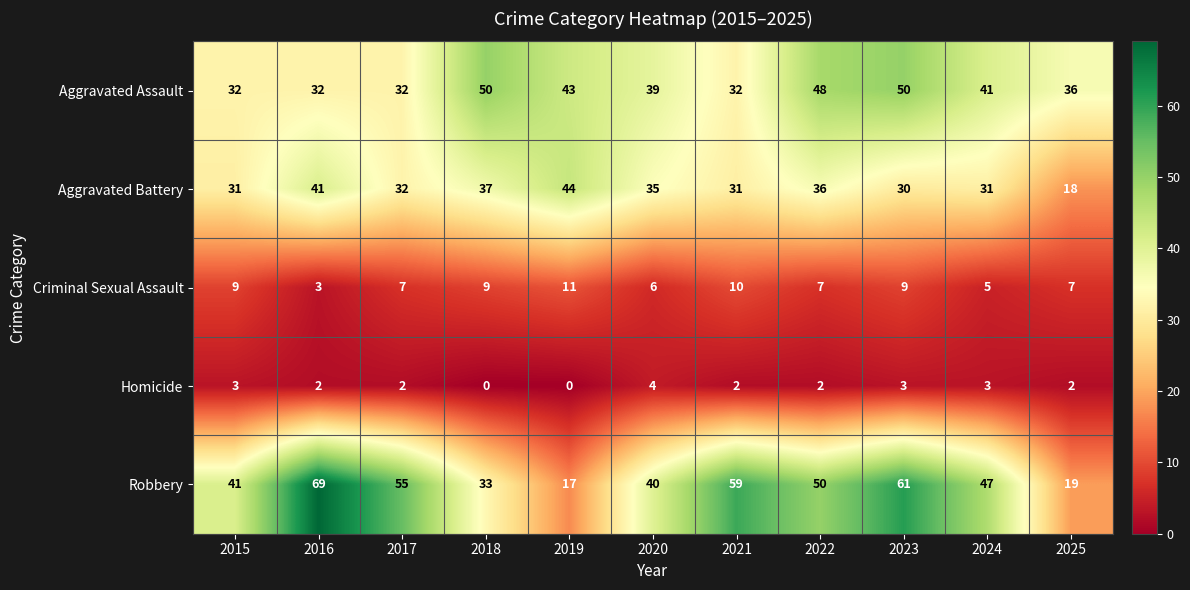

What is the sum of the Aggravated Battery values at 2019 and 2018?

81